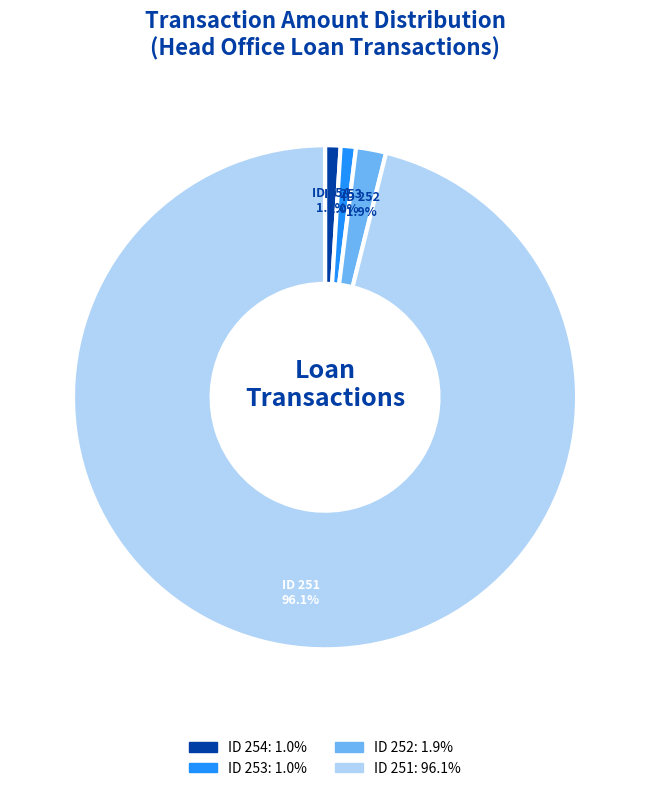

Between ID 251 and ID 253, which is larger?

ID 251